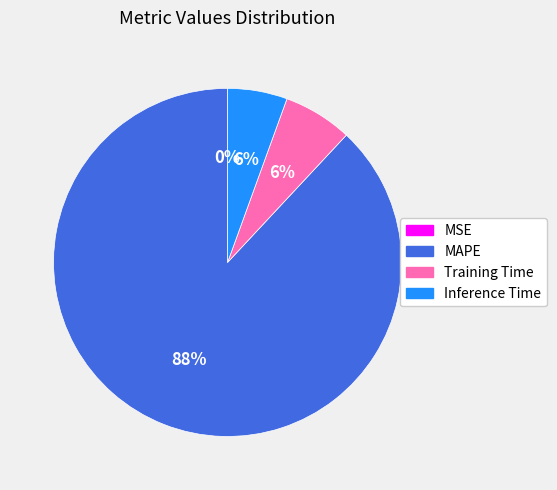

To the nearest percent, what is the average slice percentage?

25%